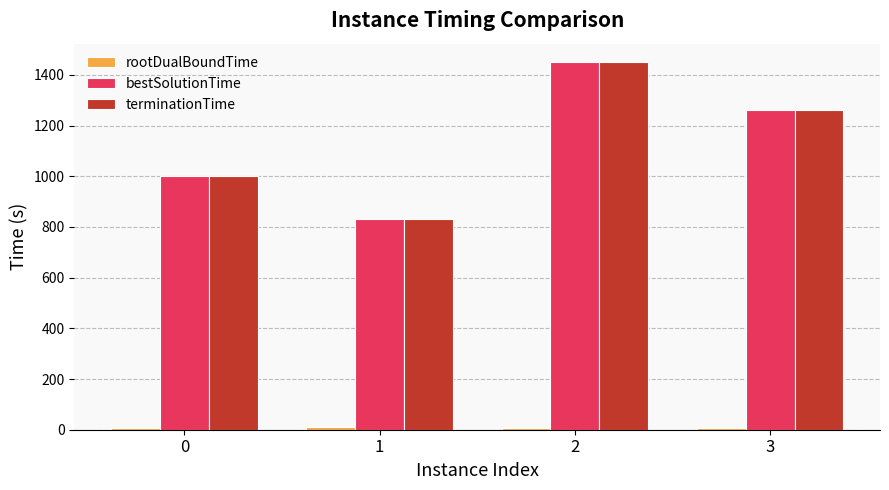

True or false: bestSolutionTime has a value of 2165.9 at 3.

False